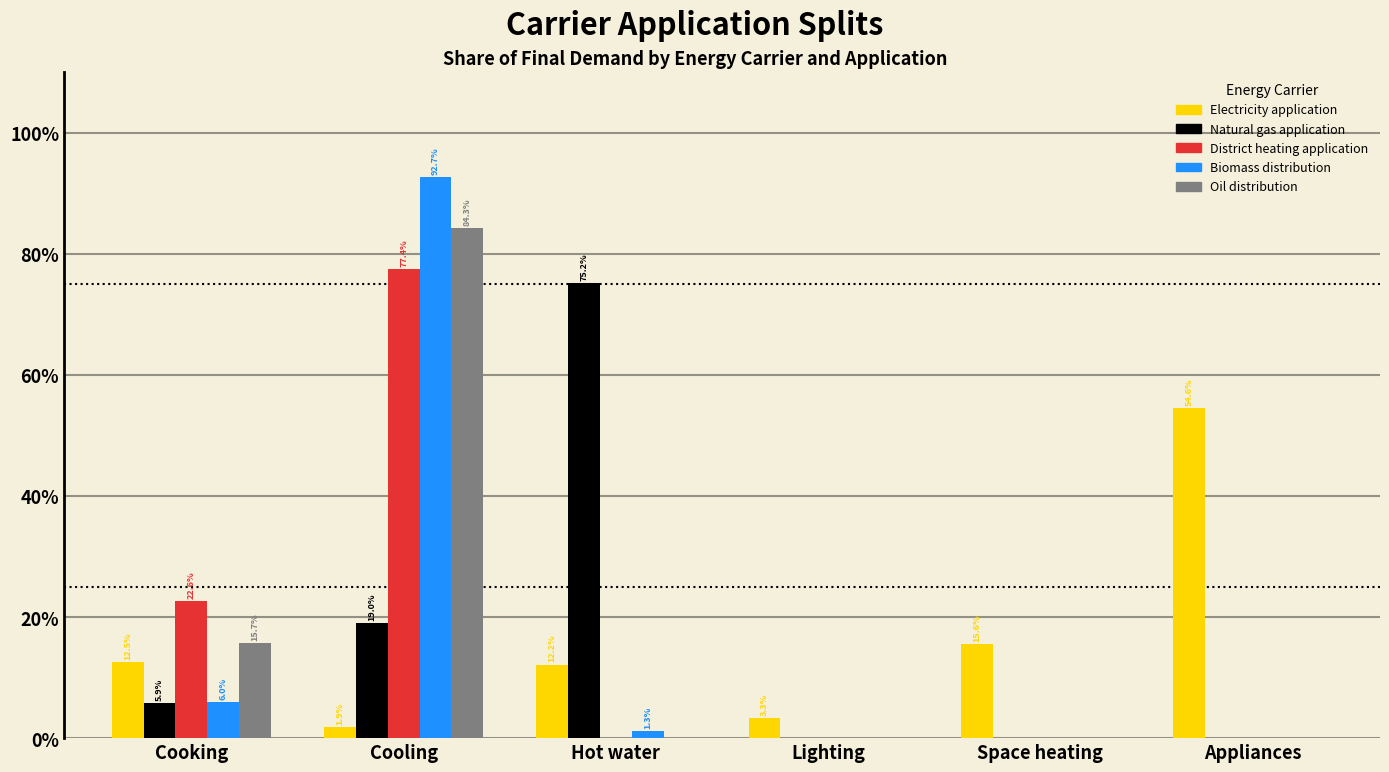

Where is District heating application nearest to the value 38?

Cooking